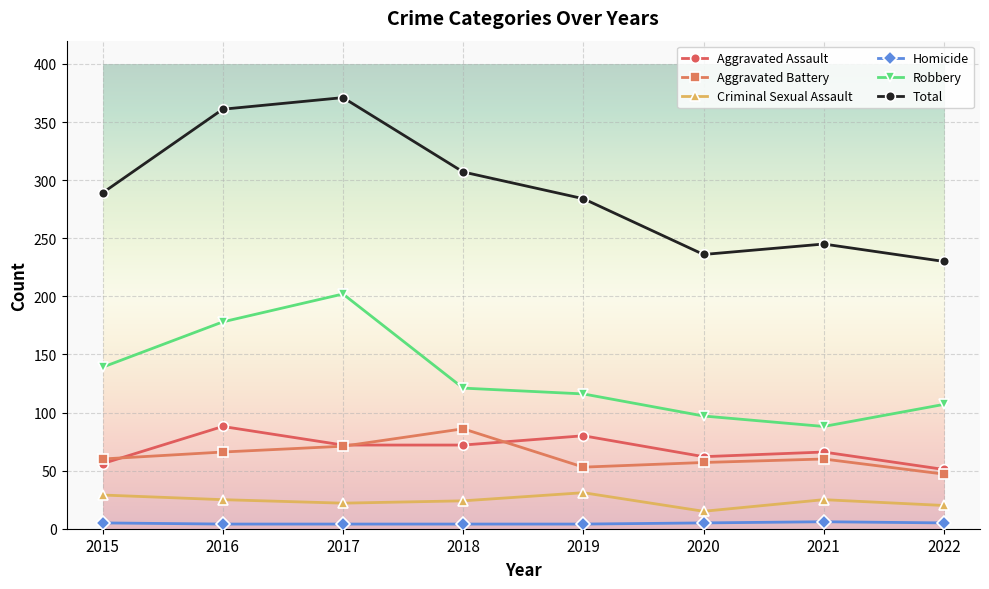

How many interior local valleys does the Total series have?

1